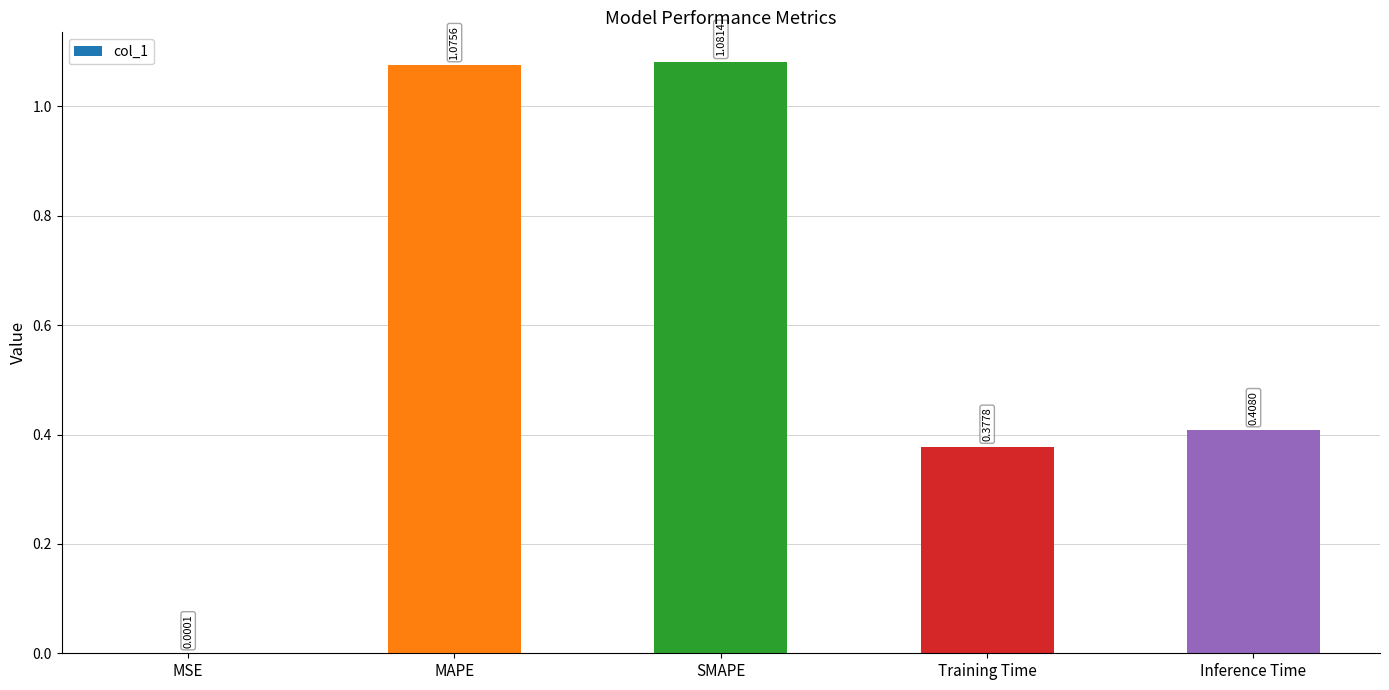

Which has a higher value, Training Time or MAPE?

MAPE